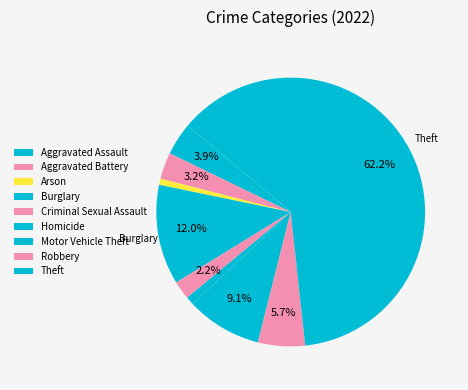

What is the smallest slice in the pie chart?

Arson